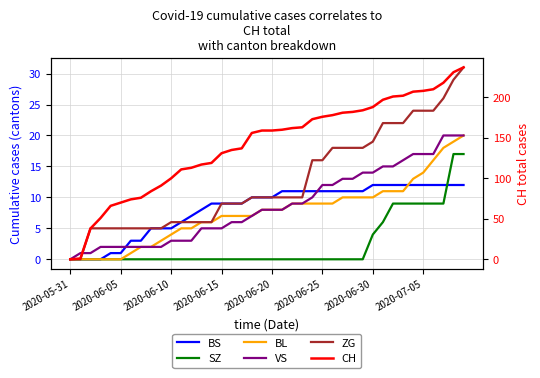

True or false: BS has a value of 11 at 22.

True